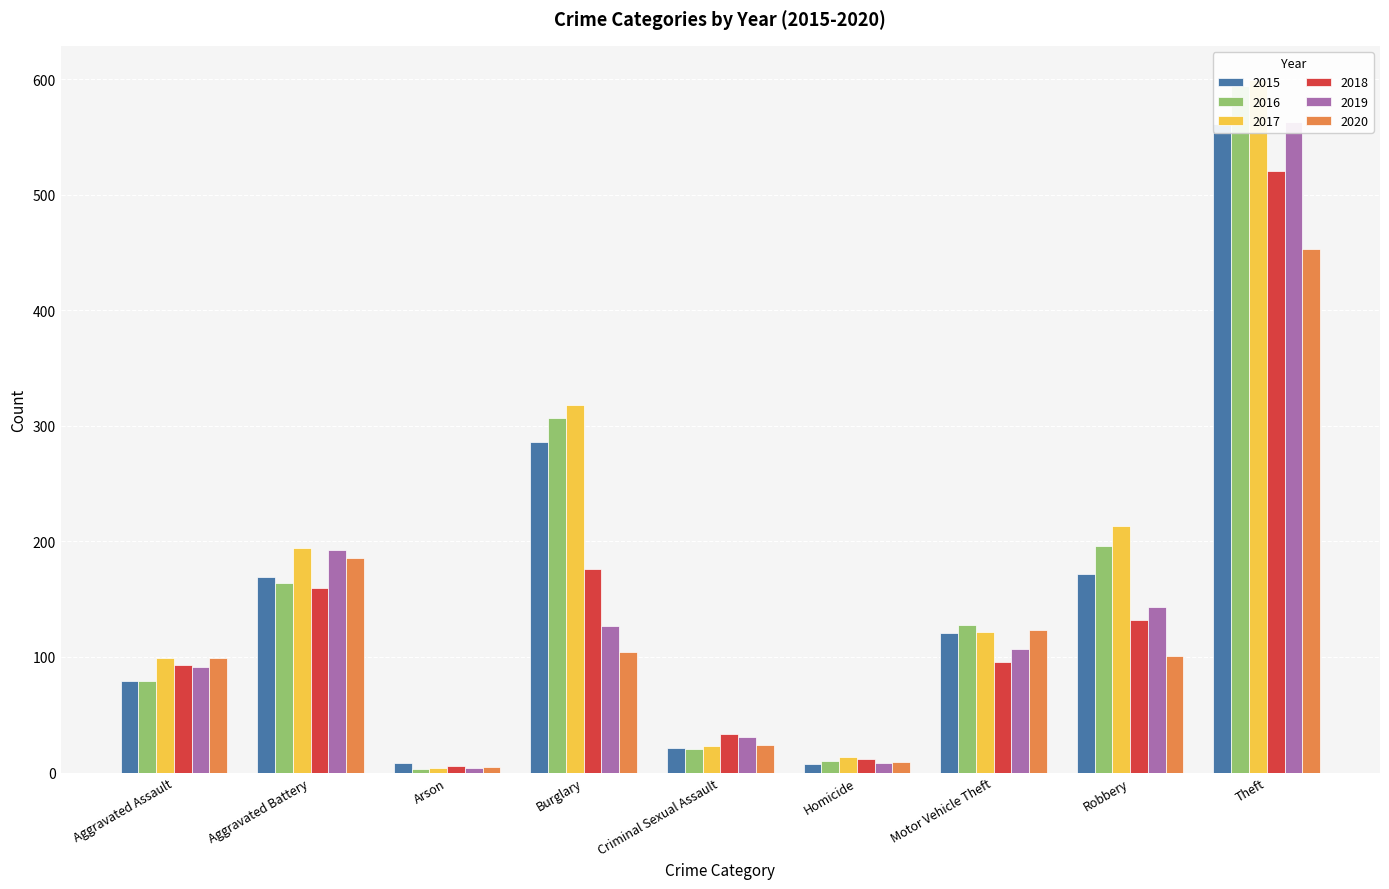

What are all the series names shown in the legend?

2015, 2016, 2017, 2018, 2019, 2020